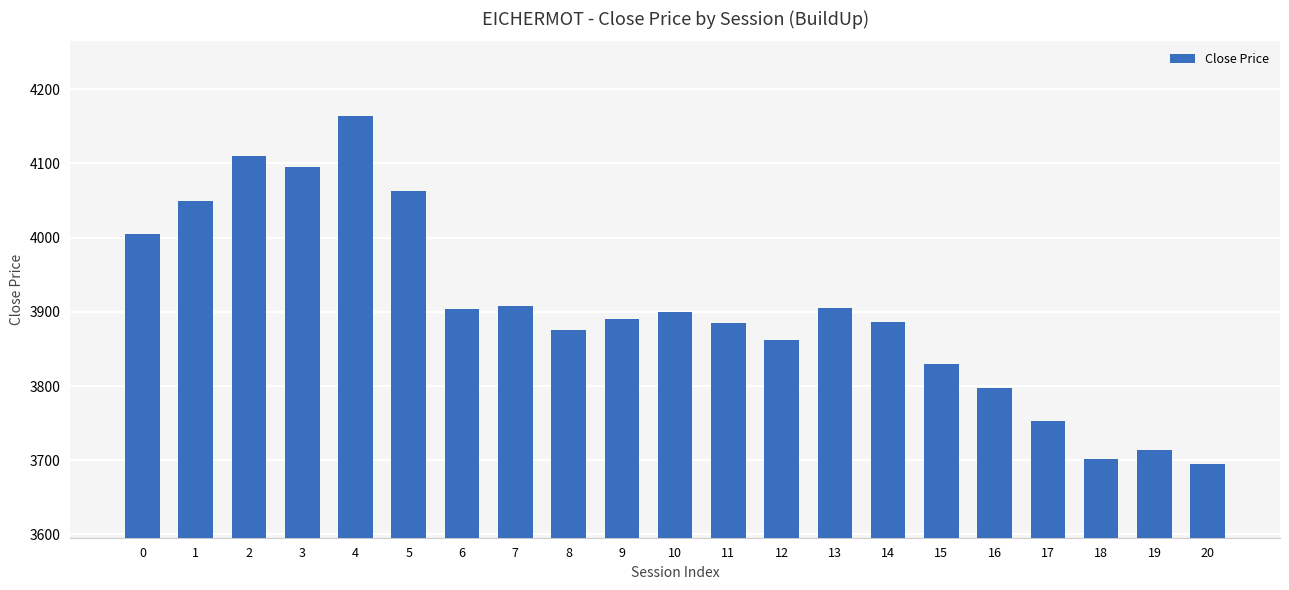

What value does the data have at 2?

4110.0